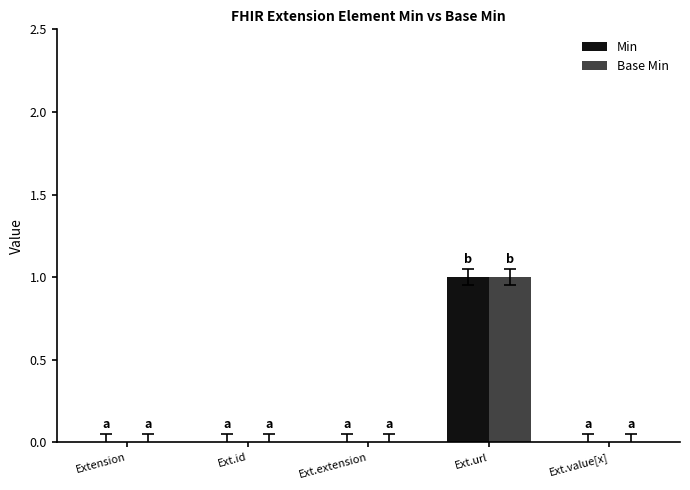

Does the chart contain stacked bars?

No